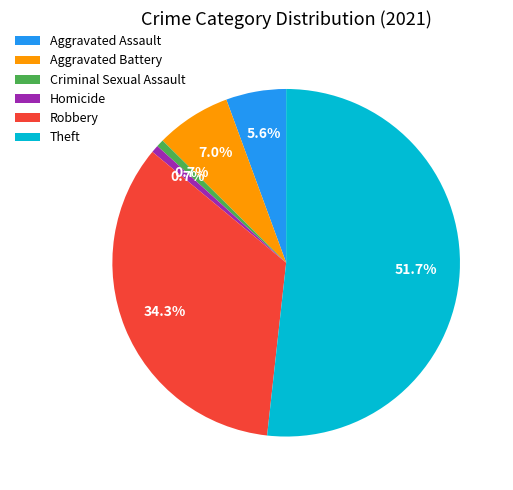

What percentage do Aggravated Battery and Criminal Sexual Assault together represent?

7.7%